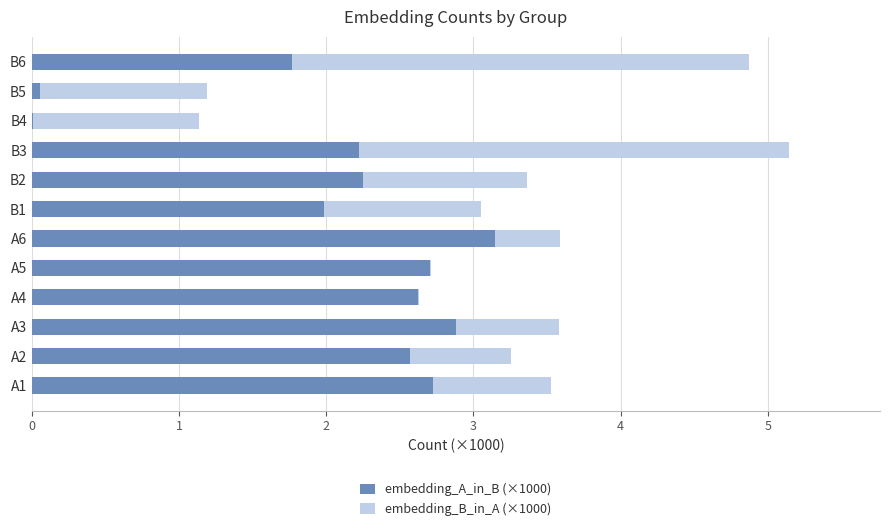

What is the total value across all series at A6?

3.6